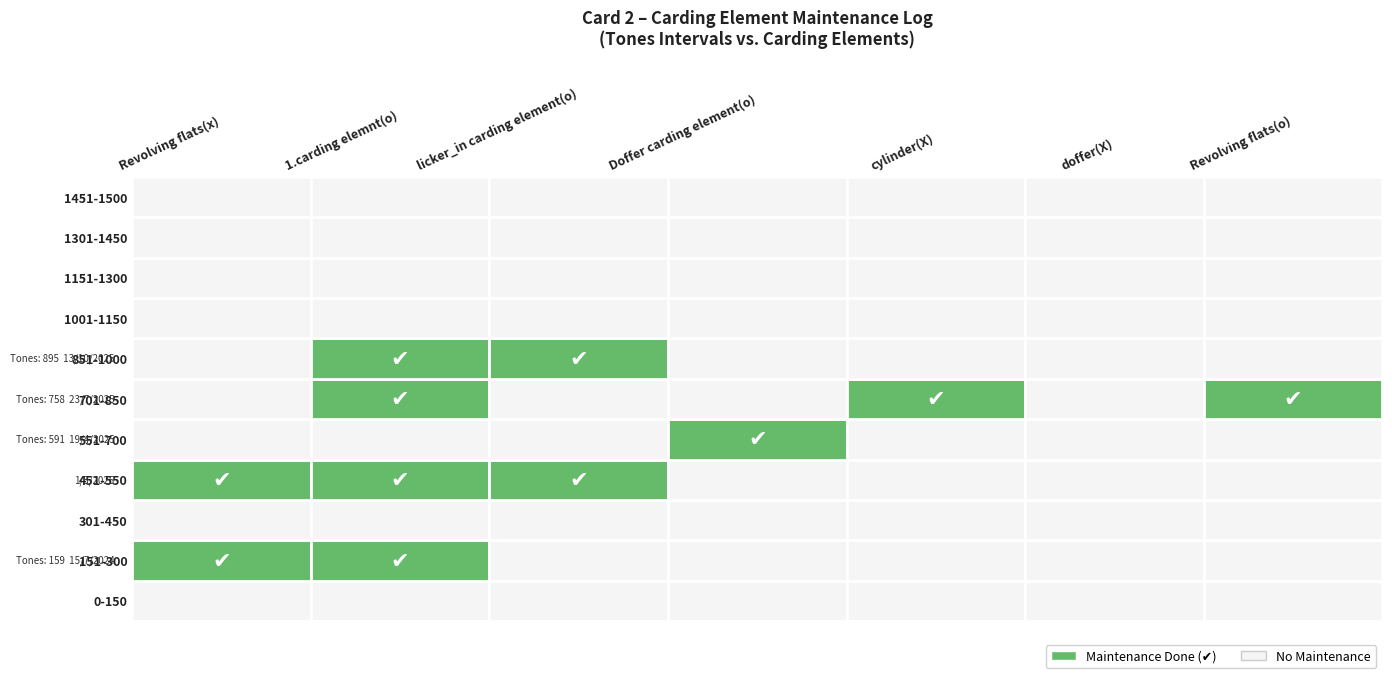

The 851-1000 series shows 0 at 851-1000. True or false?

True